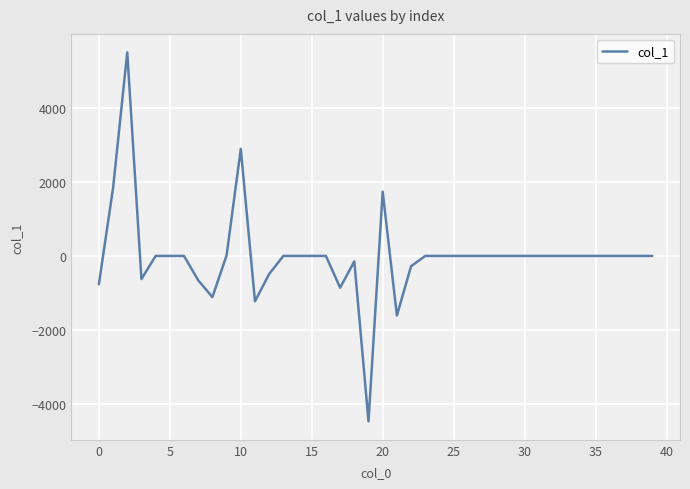

What is the difference between the maximum and minimum values?

9956.0